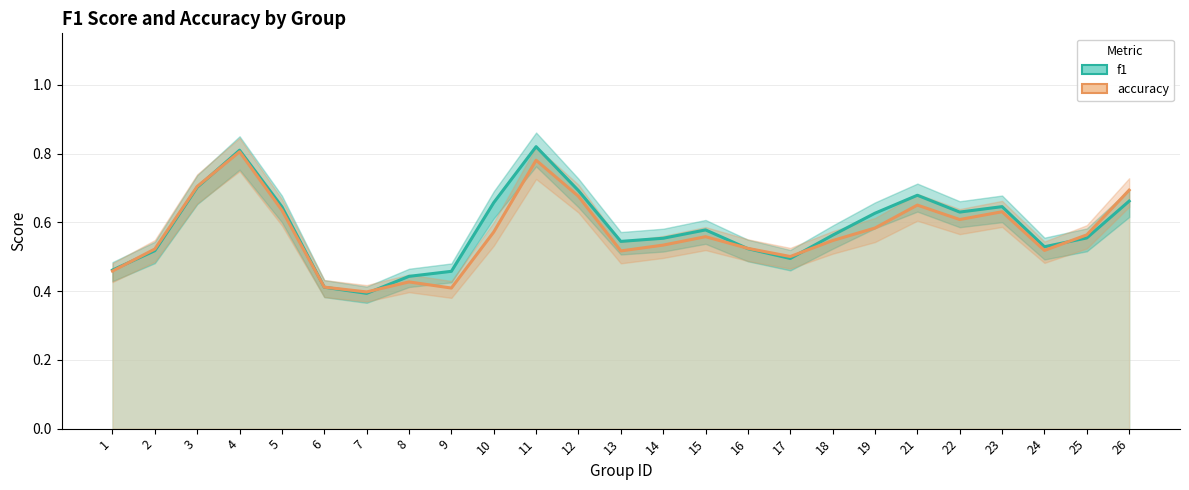

Reading left to right, transcribe all the data shown in this chart.

f1: 1=0.5	2=0.5	3=0.7	4=0.8	5=0.6	6=0.4	7=0.4	8=0.4	9=0.5	10=0.7	11=0.8	12=0.7	13=0.5	14=0.6	15=0.6	16=0.5	17=0.5	18=0.6	19=0.6	21=0.7	22=0.6	23=0.6	24=0.5	25=0.6	26=0.7
accuracy: 1=0.5	2=0.5	3=0.7	4=0.8	5=0.6	6=0.4	7=0.4	8=0.4	9=0.4	10=0.6	11=0.8	12=0.7	13=0.5	14=0.5	15=0.6	16=0.5	17=0.5	18=0.5	19=0.6	21=0.7	22=0.6	23=0.6	24=0.5	25=0.6	26=0.7